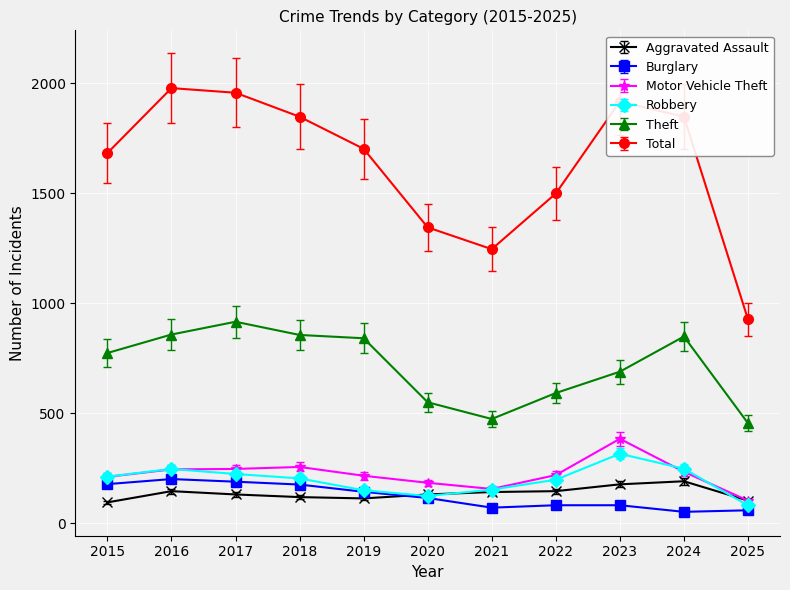

True or false: Aggravated Assault has more than 0 points higher than both neighbors.

True